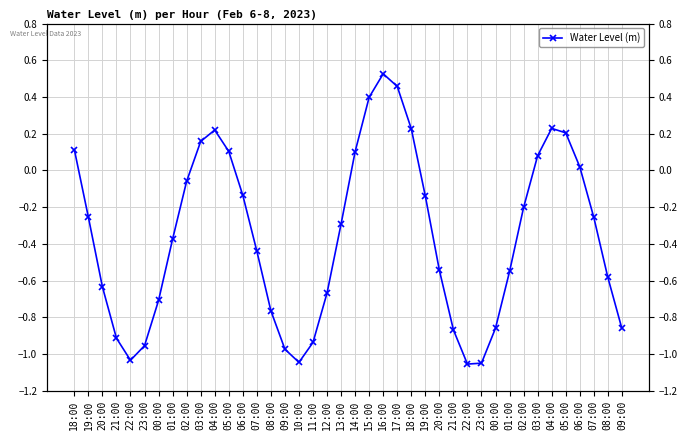

True or false: there are more than 0 points higher than both neighbors.

True